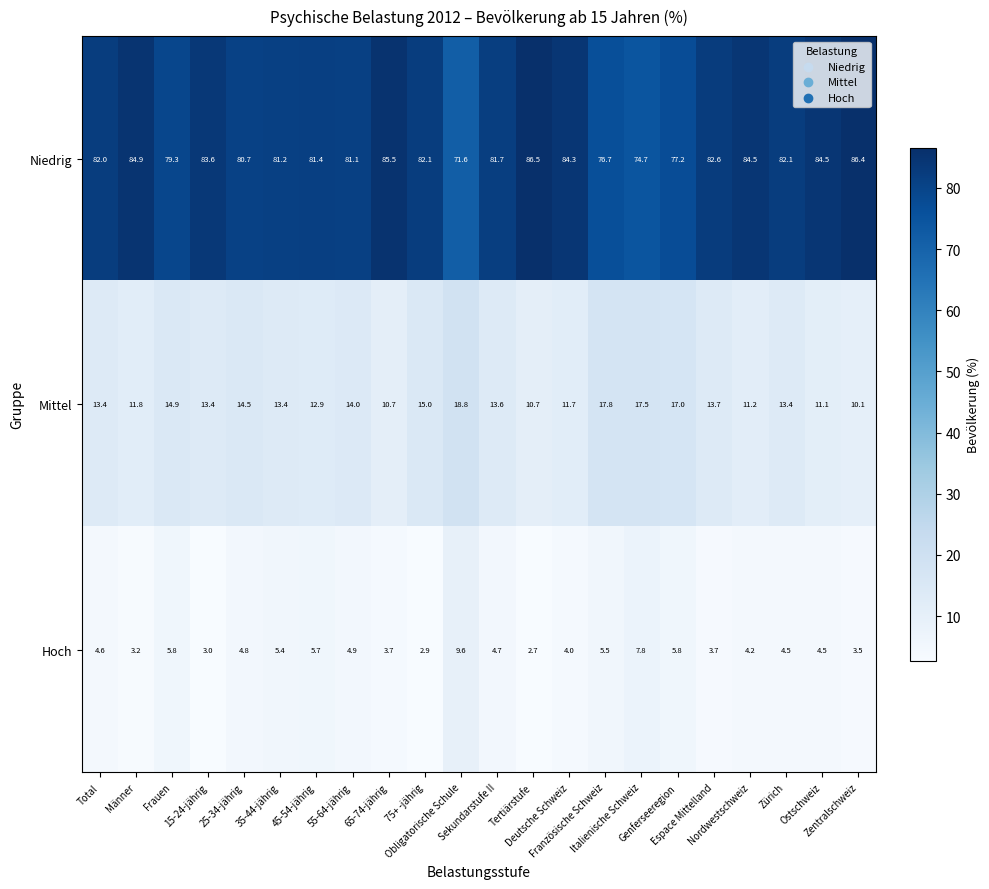

What is the sum of all Mittel values?

300.6